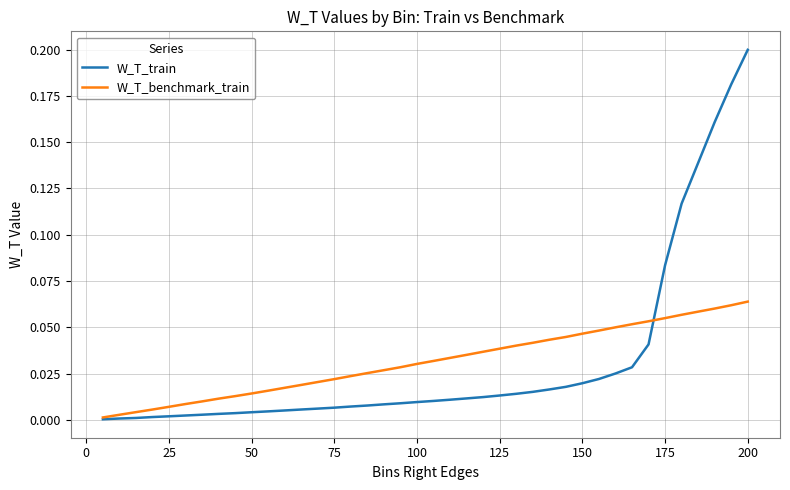

List the series in order of their peak value, lowest first.

W_T_benchmark_train, W_T_train